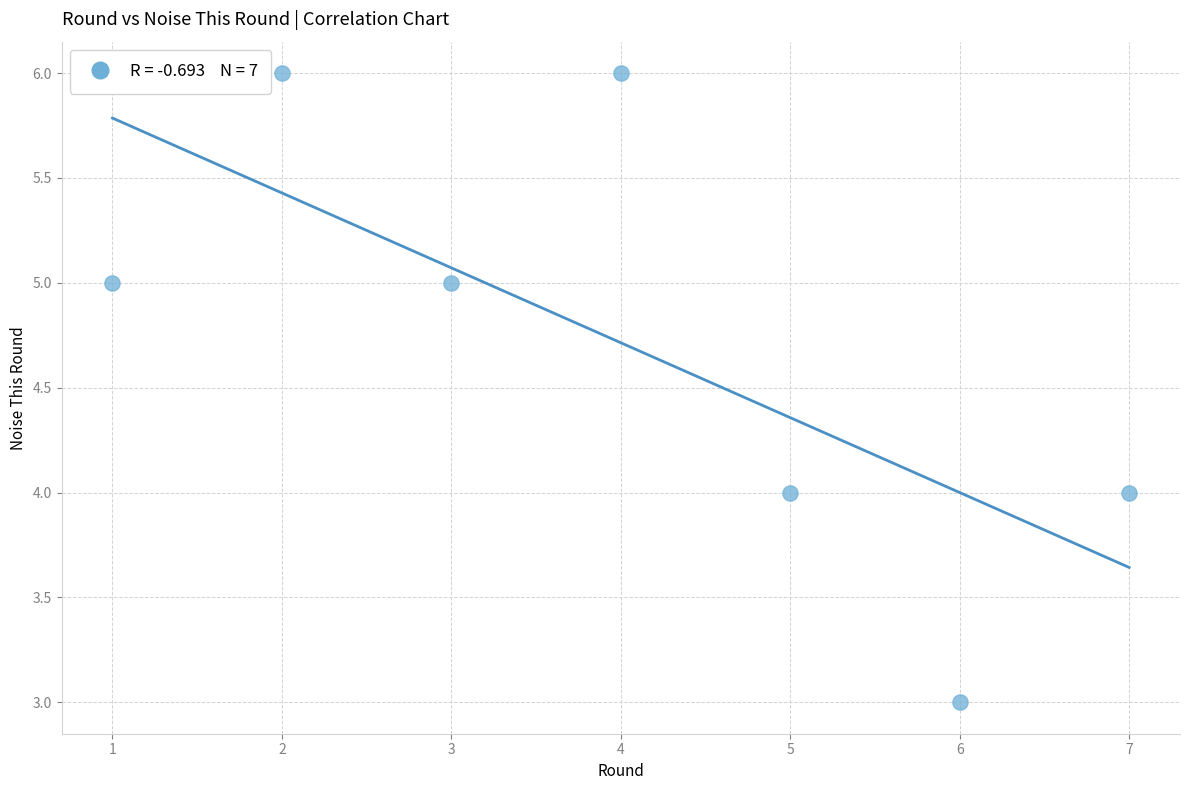

What is the range of Y values (max minus min)?

3